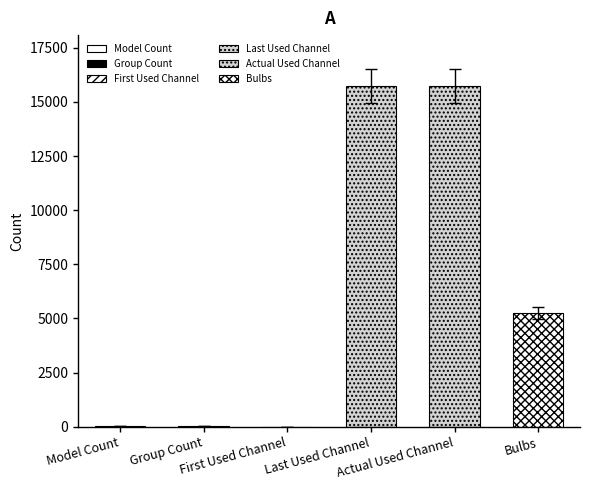

What is the greatest value displayed?

15726